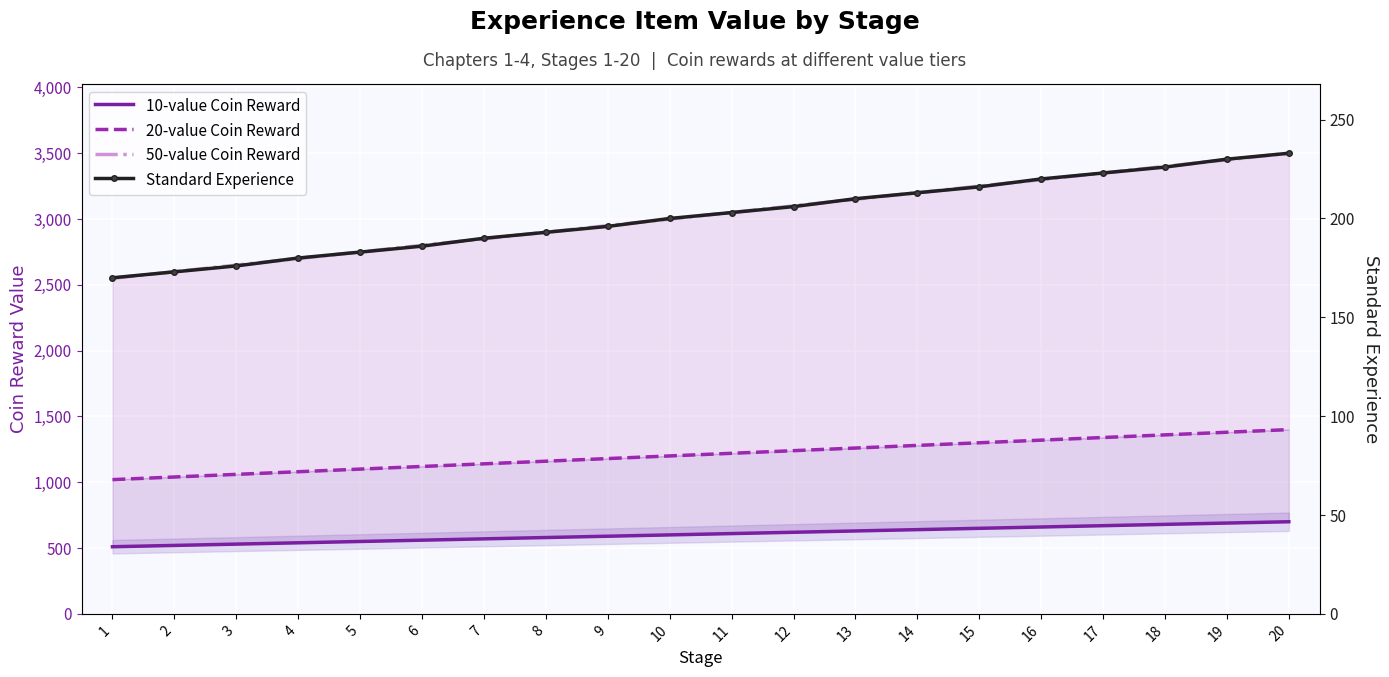

What is the value of the Standard Experience point at the 7th from the left?

190